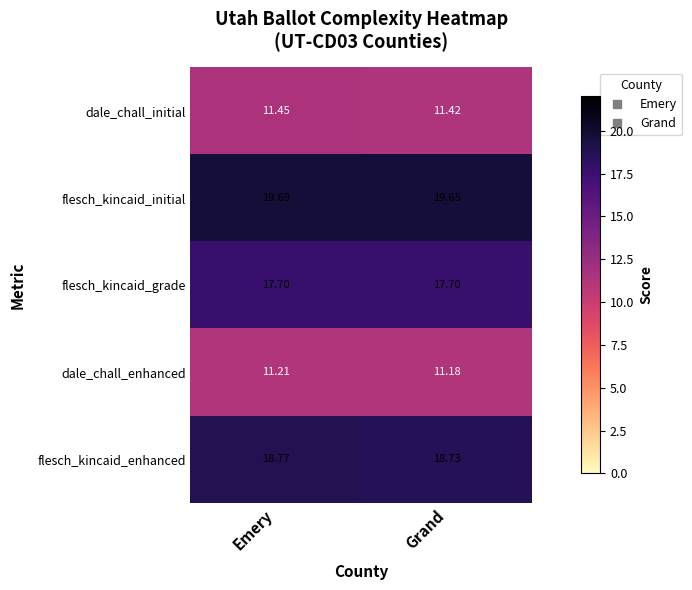

Rank the series at Grand from lowest to highest value.

dale_chall_enhanced, dale_chall_initial, flesch_kincaid_grade, flesch_kincaid_enhanced, flesch_kincaid_initial